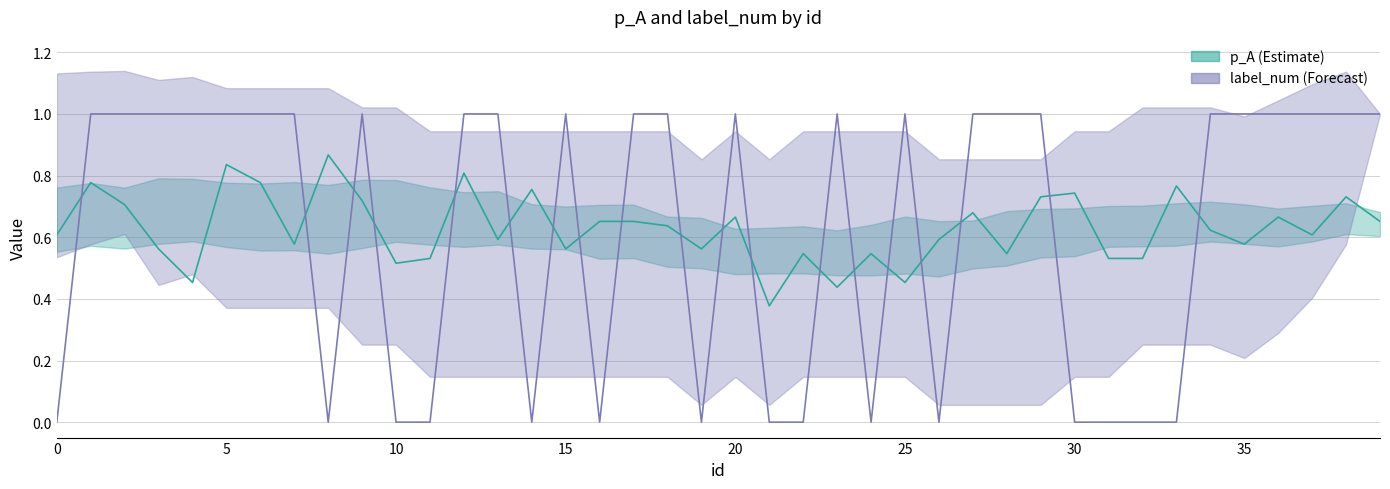

Count the number of data series in this chart.

2